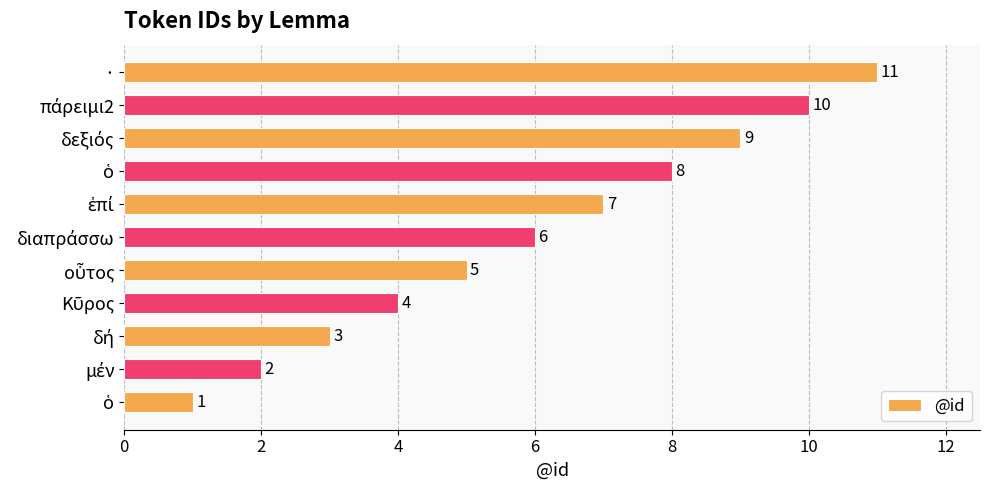

Count the number of data series in this chart.

1